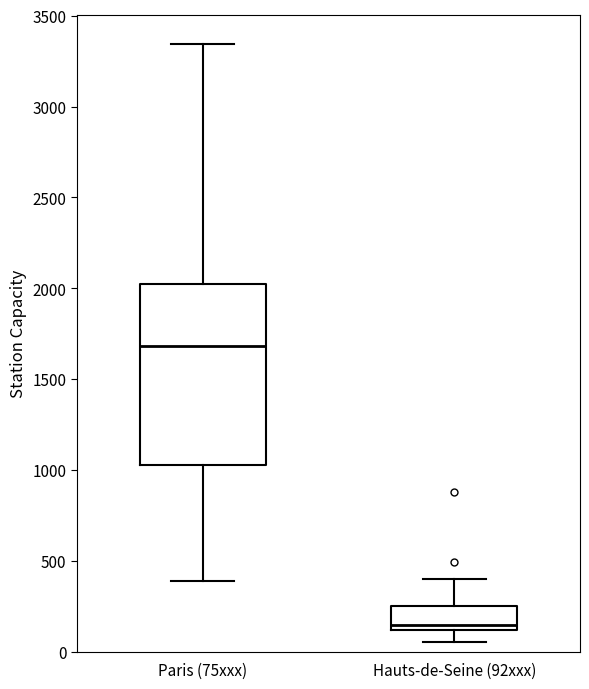

Which box has the highest median line?

Paris (75xxx)